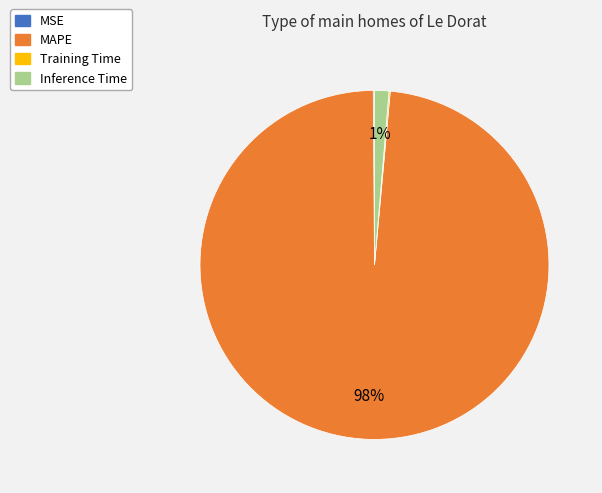

Is the sum of MAPE and Inference Time greater than half?

Yes